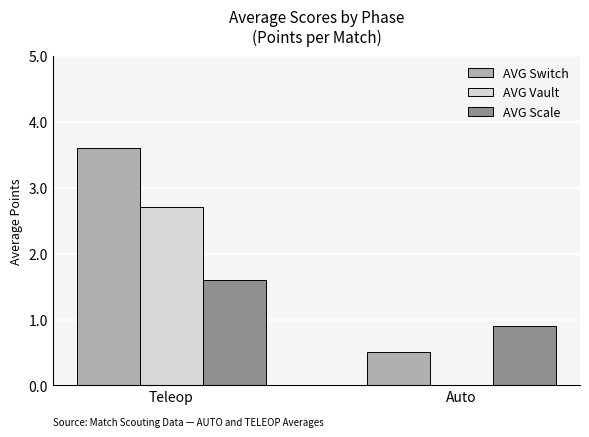

Which series changed the most between Teleop and Auto?

AVG Switch